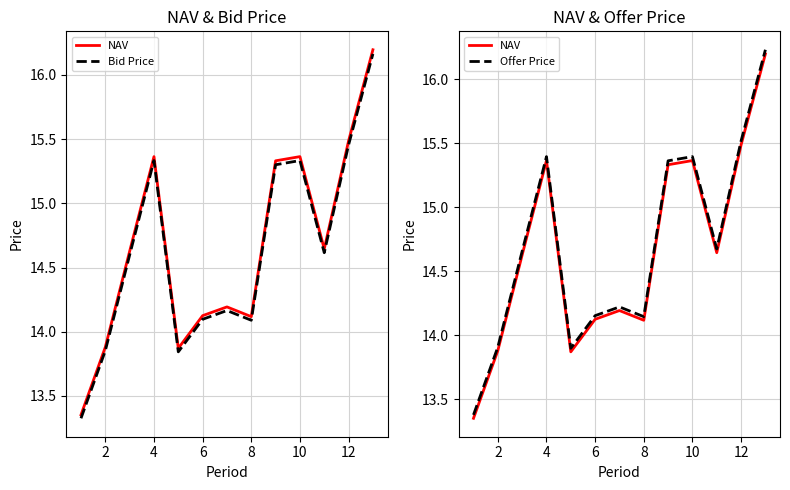

List the series in order of their overall mean, lowest first.

Bid Price, NAV, Offer Price